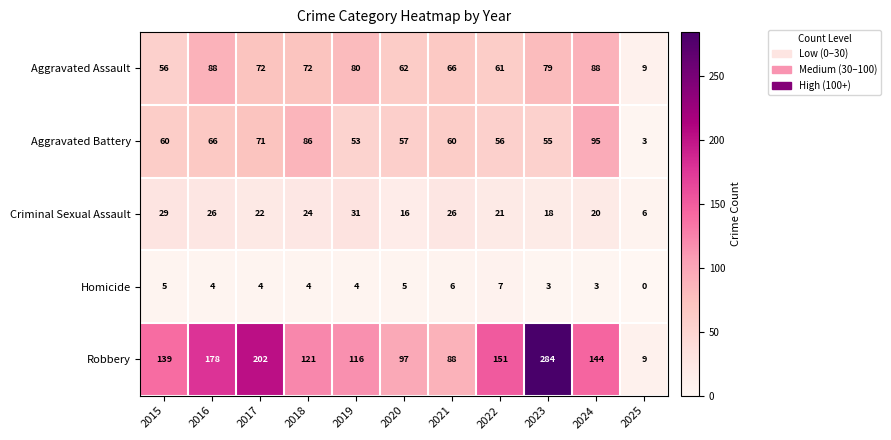

Which series has the widest spread of values?

Robbery